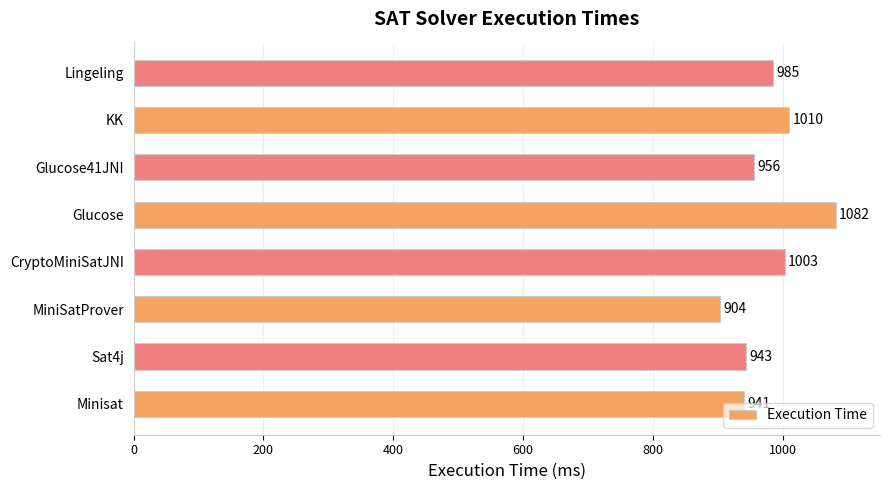

Which has a higher value, MiniSatProver or Lingeling?

Lingeling